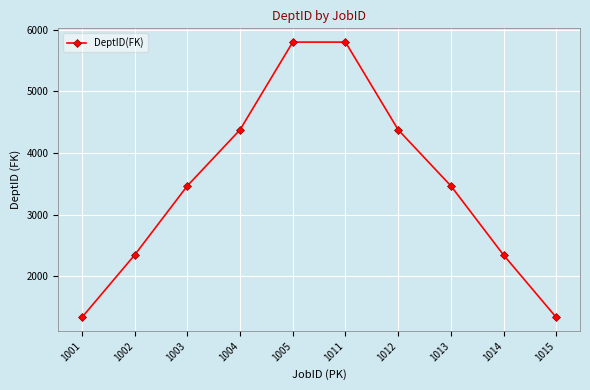

Reading left to right, what are all the values shown in this chart?

1001=1334	1002=2345	1003=3466	1004=4375	1005=5796	1011=5796	1012=4375	1013=3466	1014=2345	1015=1334